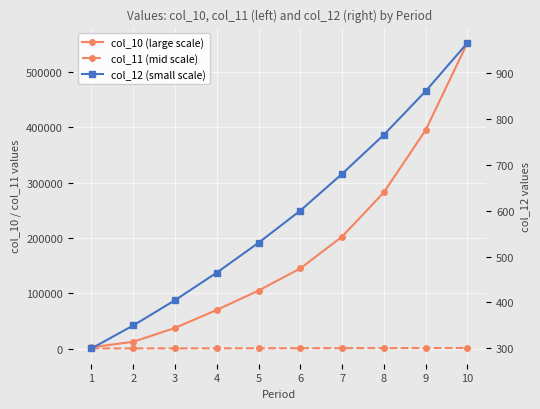

At how many categories does at least one series exceed 215166?

3